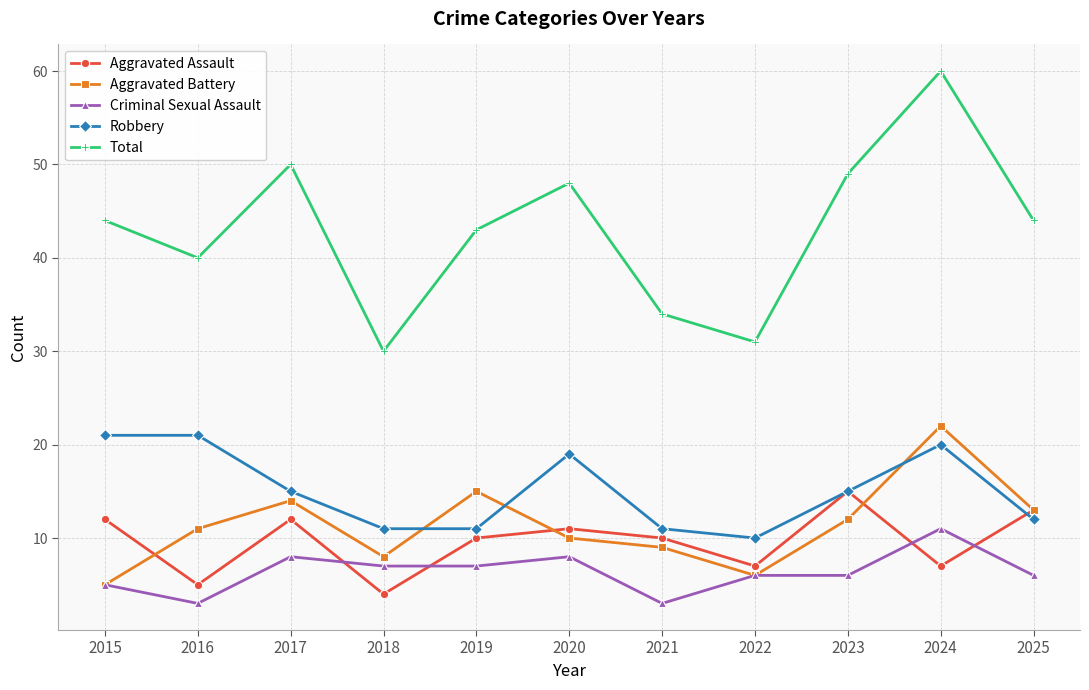

How many lines are shown in the chart?

5